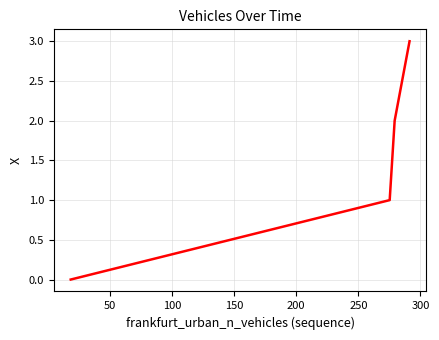

How many categories are shown in the chart?

4